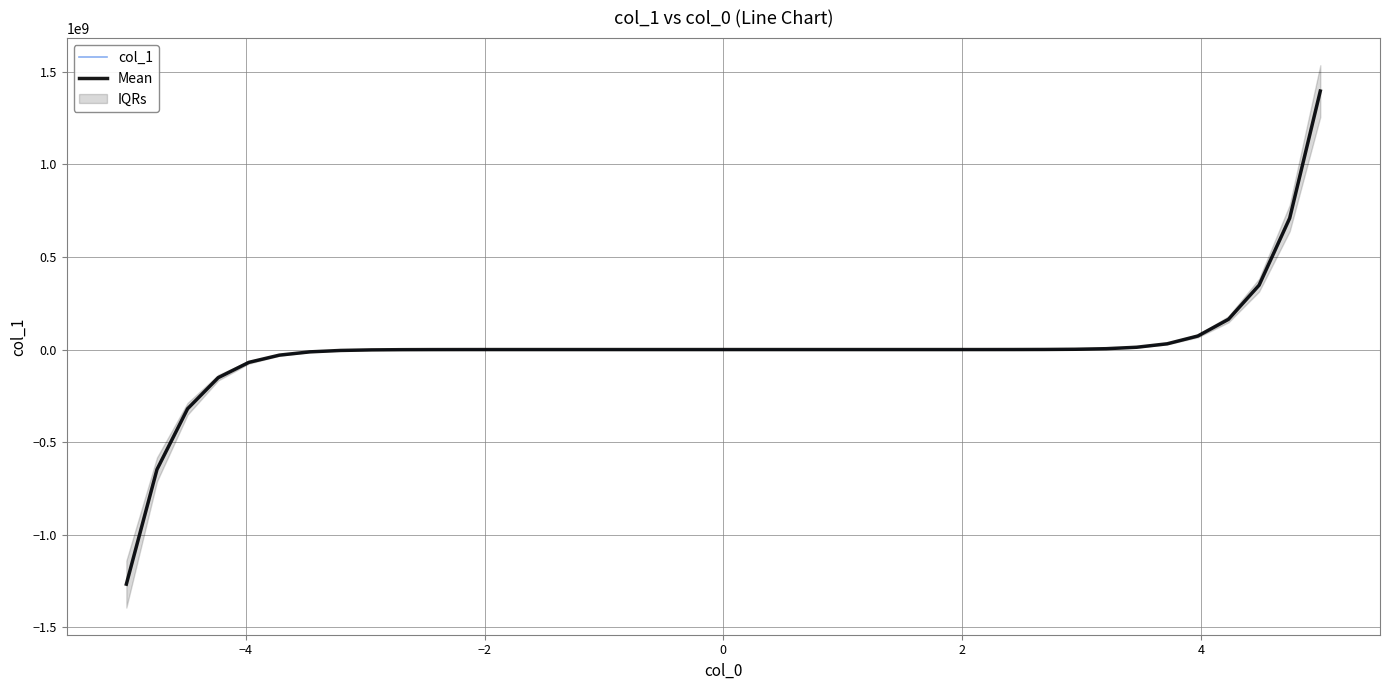

The value of Mean at 19 is -1.1. True or false?

False